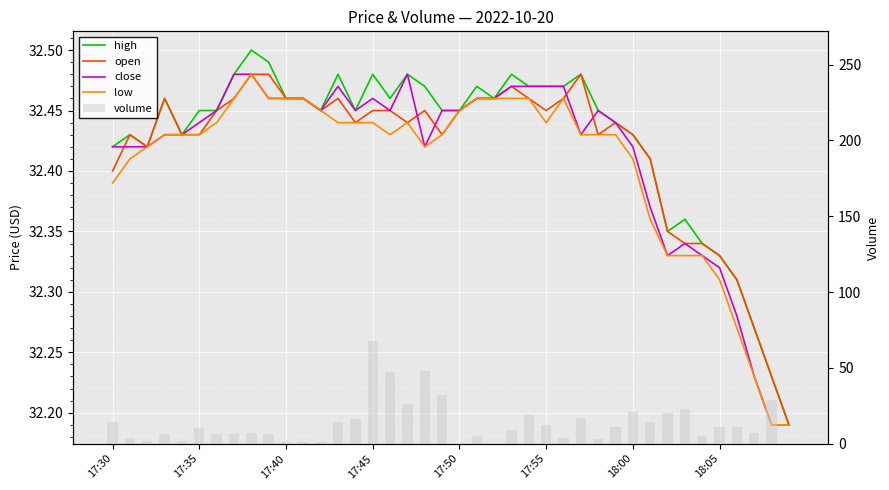

What is the sum of all low values?

1296.2